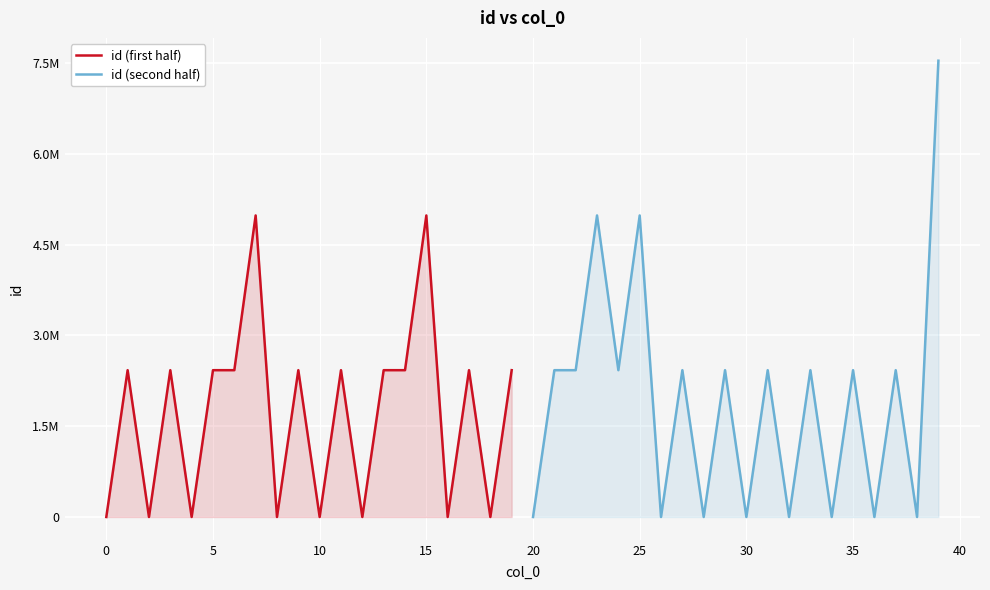

List the series in order of their overall mean, highest first.

id (second half), id (first half)